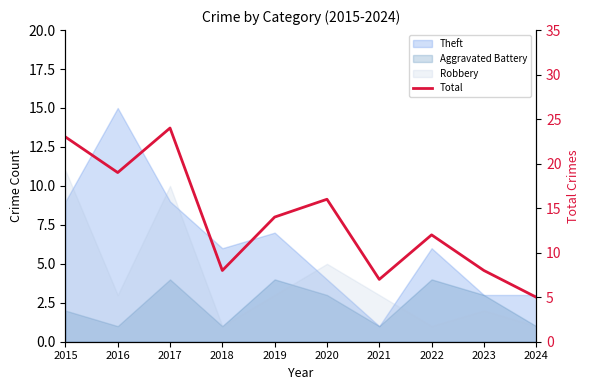

How many data points does each series have?

10